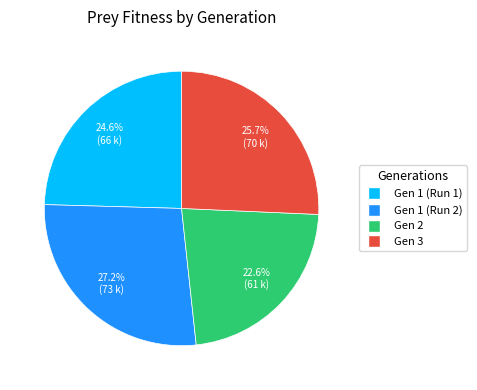

Is there a majority slice in this chart?

No